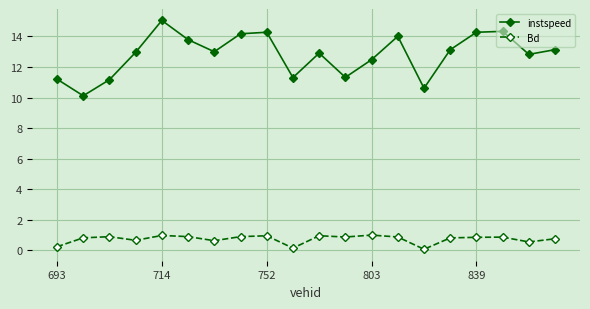

True or false: Bd and instspeed cross at least once.

False